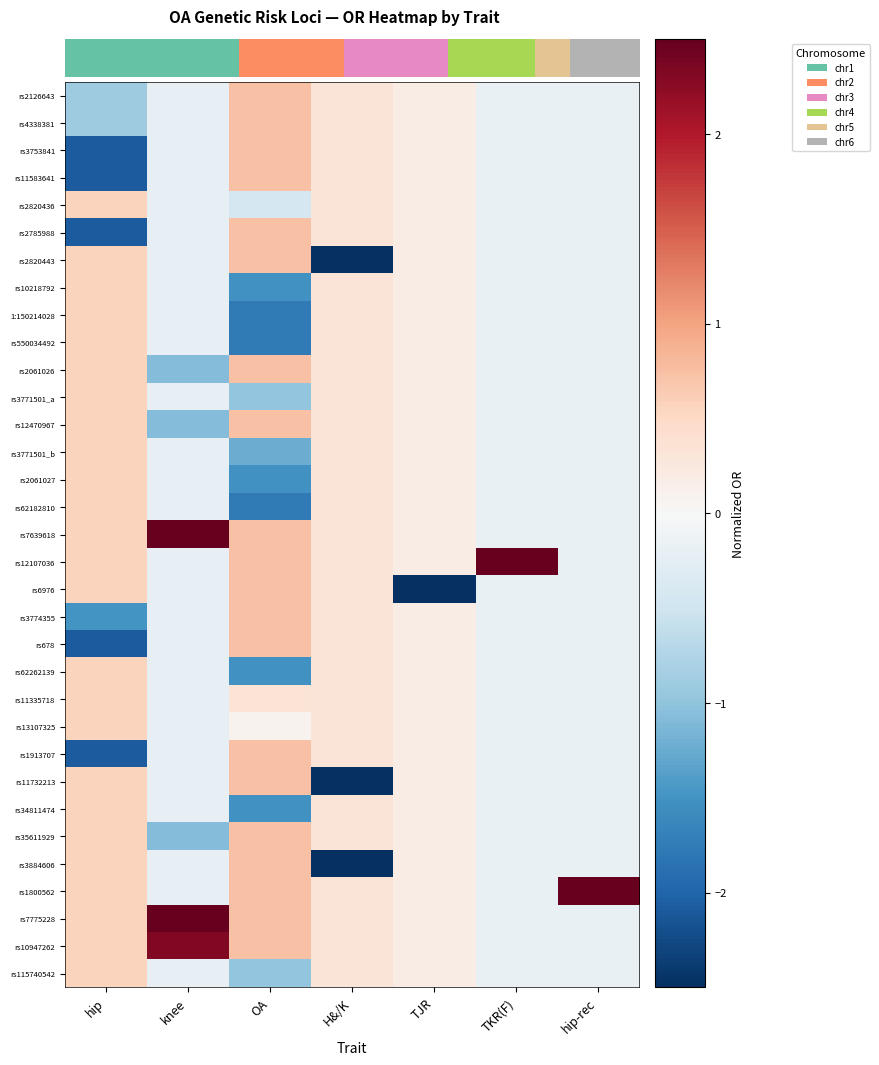

Which series has the largest range (max minus min)?

rs6976